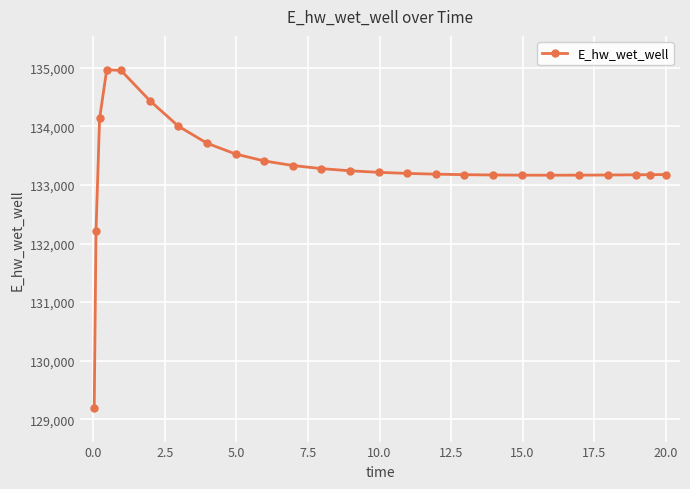

What is the smallest value displayed?

129196.2